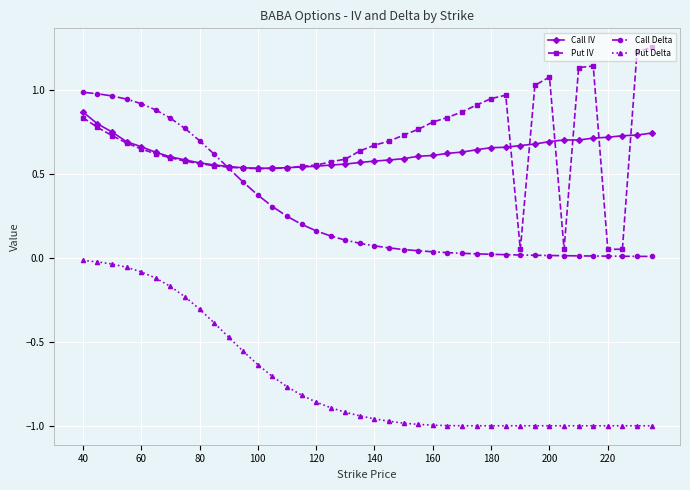

True or false: Put Delta and Put IV cross at least once.

False